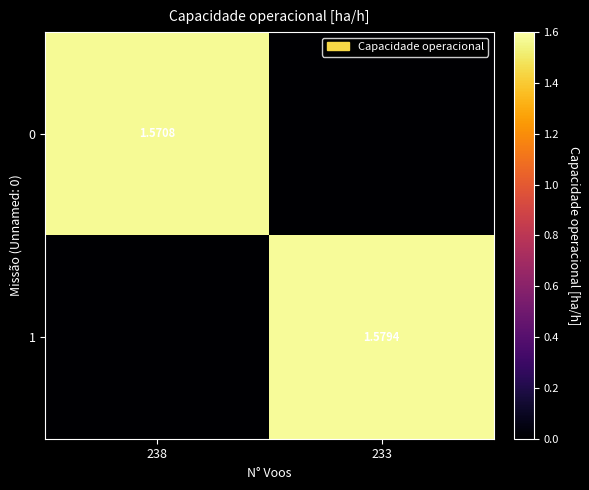

Which series has the largest range (max minus min)?

1